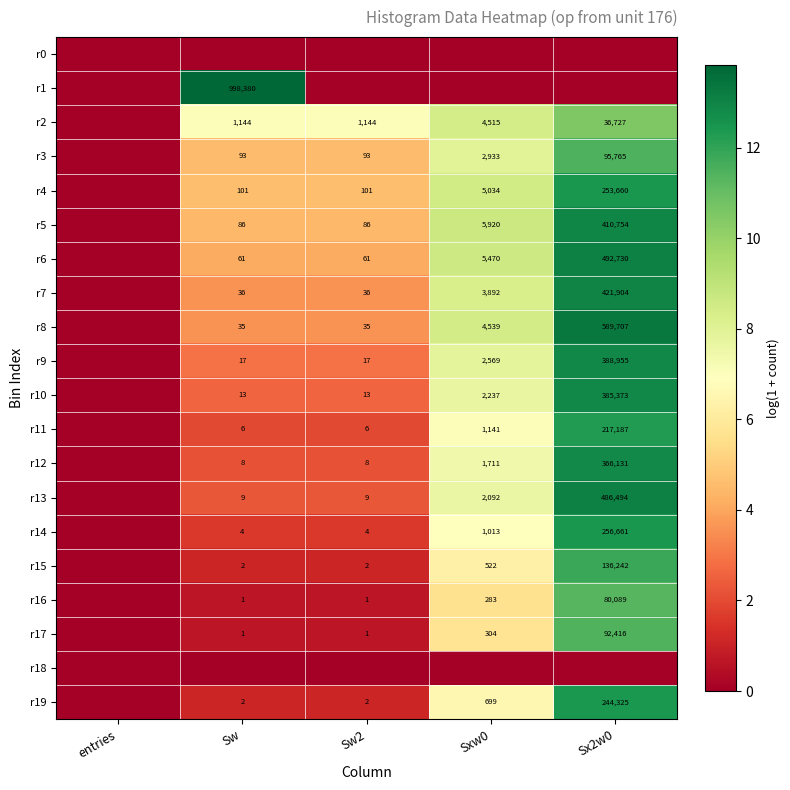

Count the number of categories in the chart.

5